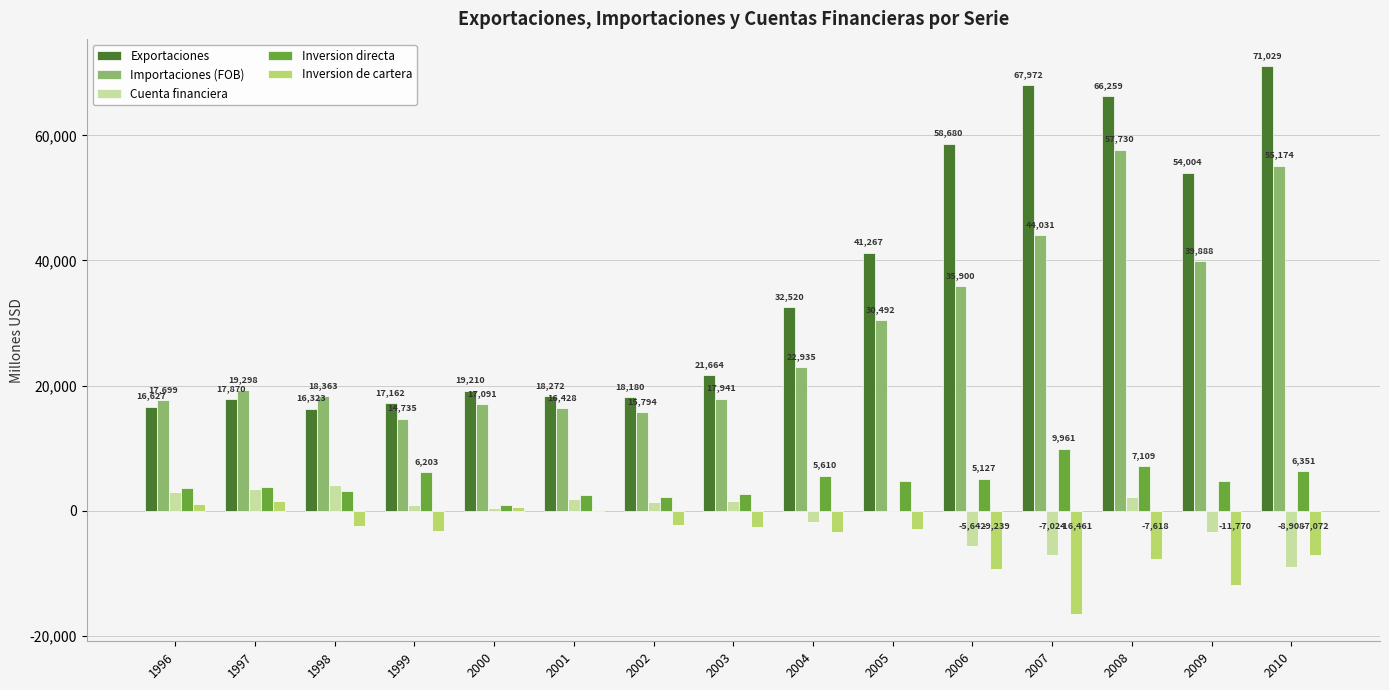

How many groups of bars are there?

15